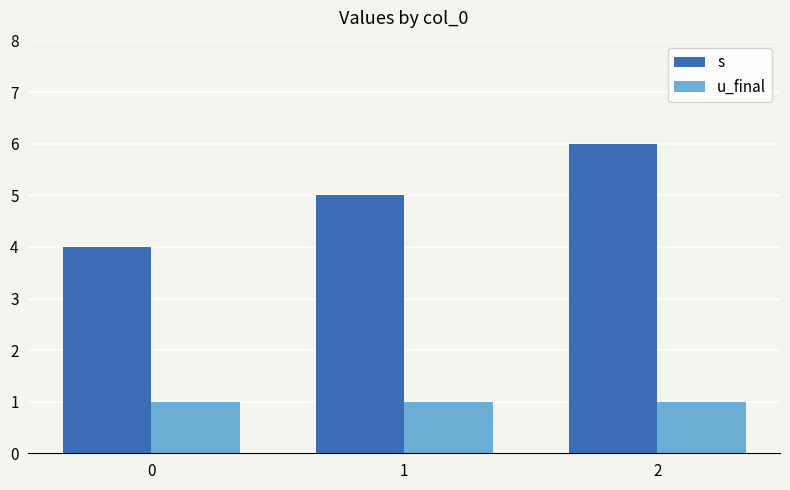

What is the maximum value for s?

6